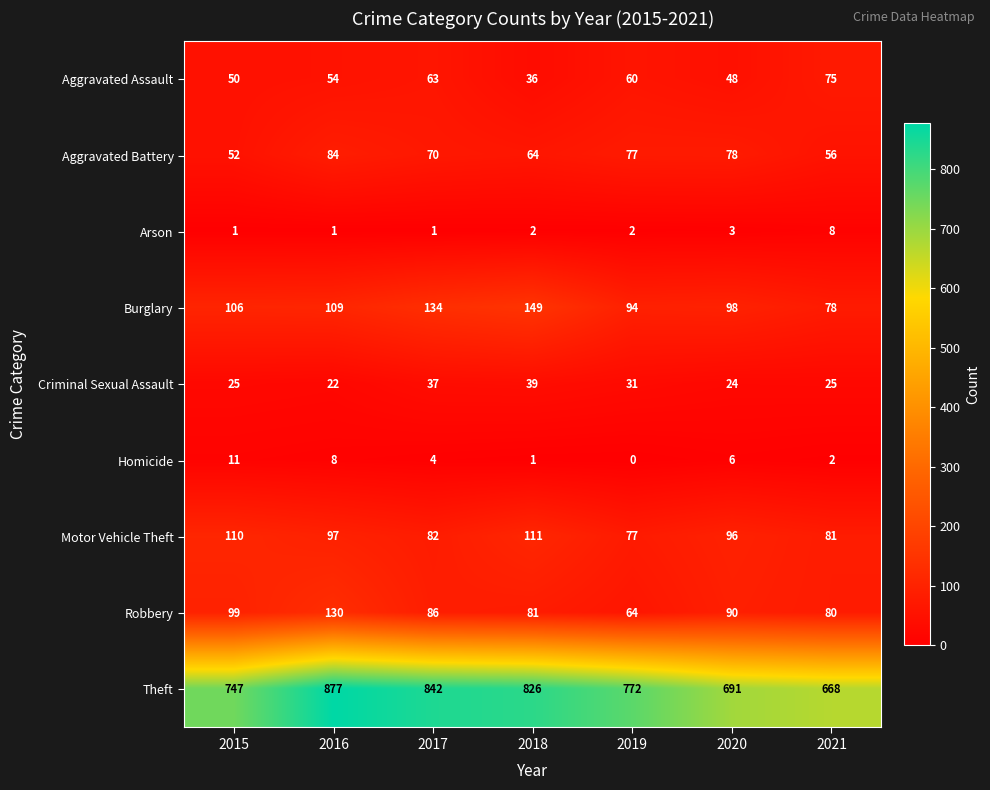

What is the sum of the Motor Vehicle Theft values at 2017 and 2018?

193